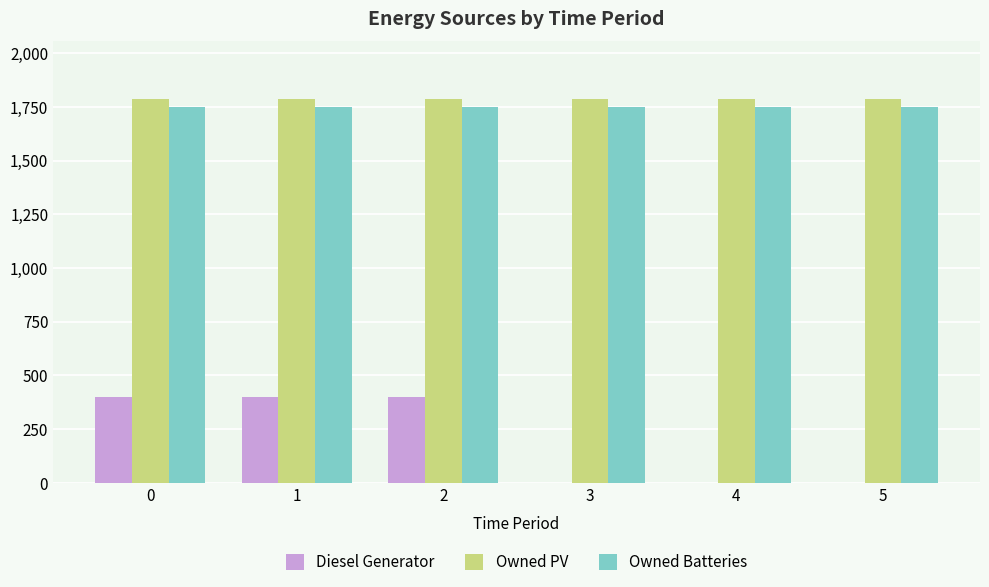

Which series has the widest spread of values?

Diesel Generator